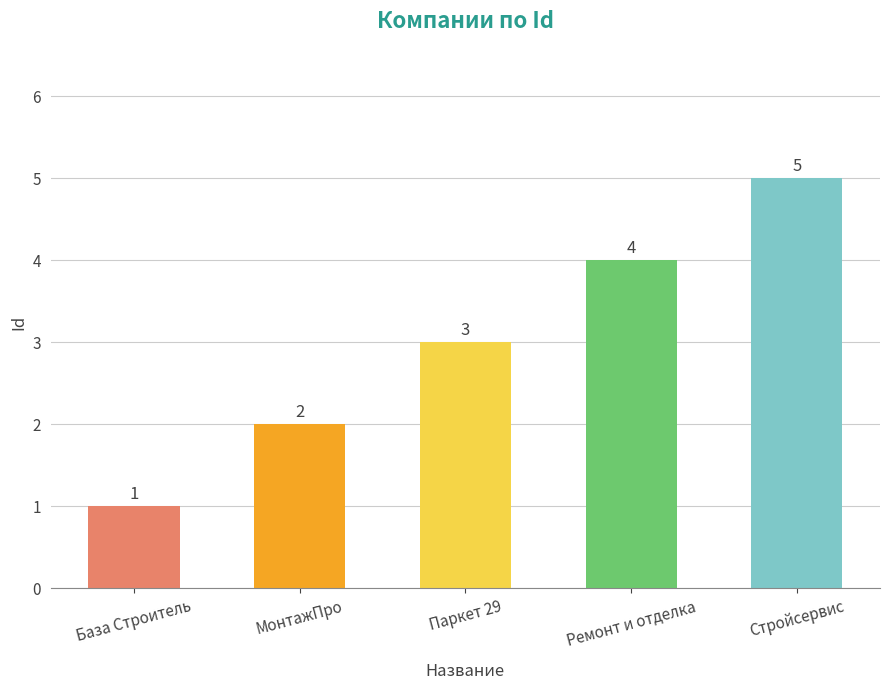

List the labels in order of value, largest first.

Стройсервис, Ремонт и отделка, Паркет 29, МонтажПро, База Строитель